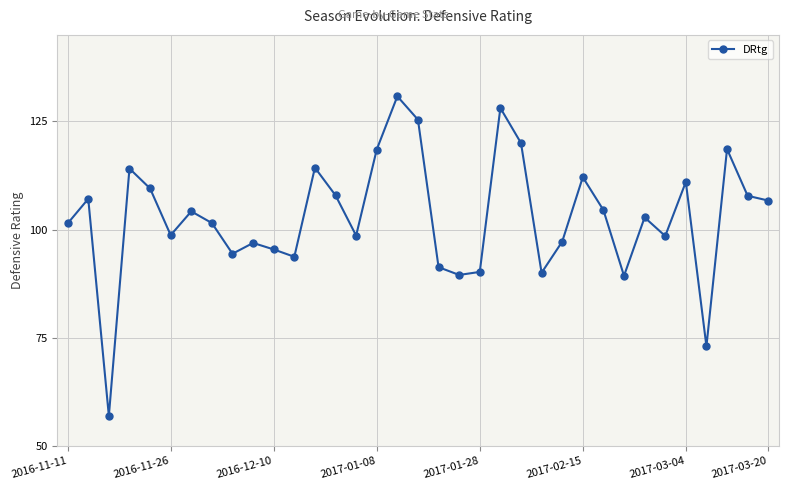

How many points are higher than both their immediate neighbors (excluding endpoints)?

11